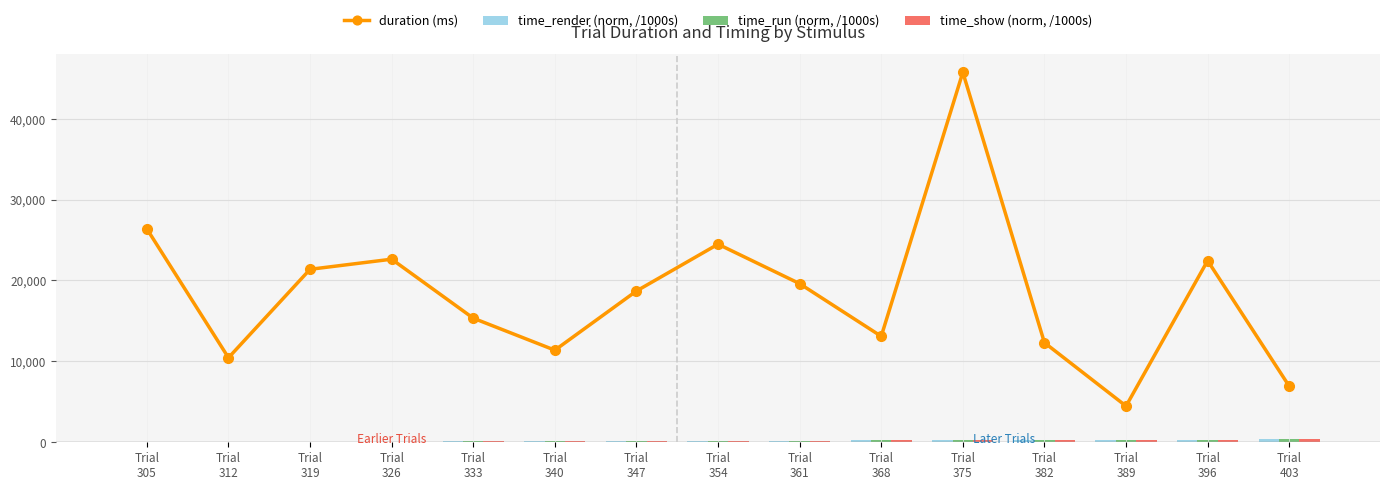

Reading left to right, what are all the values shown in this chart?

duration (ms): Trial
305=26377.3	Trial
312=10450.8	Trial
319=21382.0	Trial
326=22633.1	Trial
333=15339.4	Trial
340=11383.9	Trial
347=18700.5	Trial
354=24486.5	Trial
361=19609.4	Trial
368=13099.1	Trial
375=45735.3	Trial
382=12313.1	Trial
389=4476.6	Trial
396=22451.2	Trial
403=6931.0
time_render (norm, /1000s): Trial
305=0.0	Trial
312=35.2	Trial
319=51.6	Trial
326=79.1	Trial
333=110.2	Trial
340=131.1	Trial
347=148.1	Trial
354=173.5	Trial
361=203.6	Trial
368=228.8	Trial
375=247.5	Trial
382=298.8	Trial
389=316.7	Trial
396=326.7	Trial
403=354.7
time_run (norm, /1000s): Trial
305=0.0	Trial
312=35.2	Trial
319=51.6	Trial
326=79.1	Trial
333=110.2	Trial
340=131.1	Trial
347=148.1	Trial
354=173.5	Trial
361=203.6	Trial
368=228.8	Trial
375=247.5	Trial
382=298.8	Trial
389=316.7	Trial
396=326.7	Trial
403=354.7
time_show (norm, /1000s): Trial
305=0.0	Trial
312=35.2	Trial
319=51.6	Trial
326=79.1	Trial
333=110.2	Trial
340=131.1	Trial
347=148.1	Trial
354=173.5	Trial
361=203.6	Trial
368=228.8	Trial
375=247.5	Trial
382=298.8	Trial
389=316.7	Trial
396=326.7	Trial
403=354.7